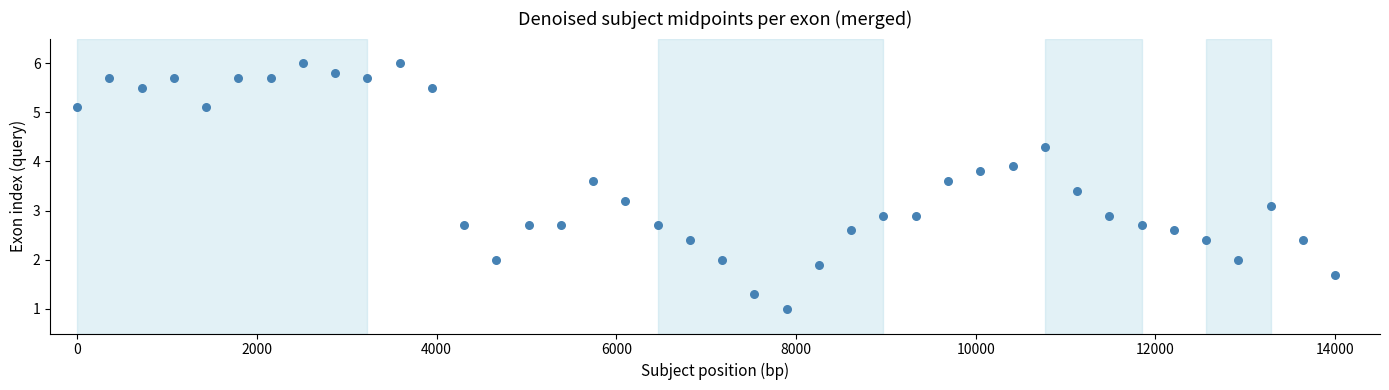

What is the range of X values (max minus min)?

14000.0